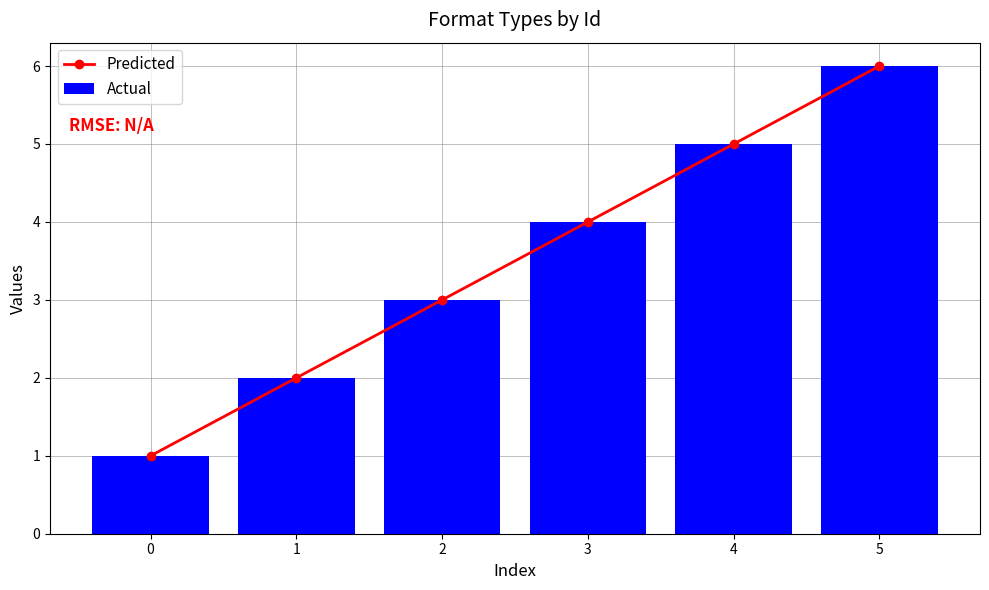

Reading left to right, list all the values displayed in this chart.

Predicted: 0=1	1=2	2=3	3=4	4=5	5=6
Actual: 0=1	1=2	2=3	3=4	4=5	5=6